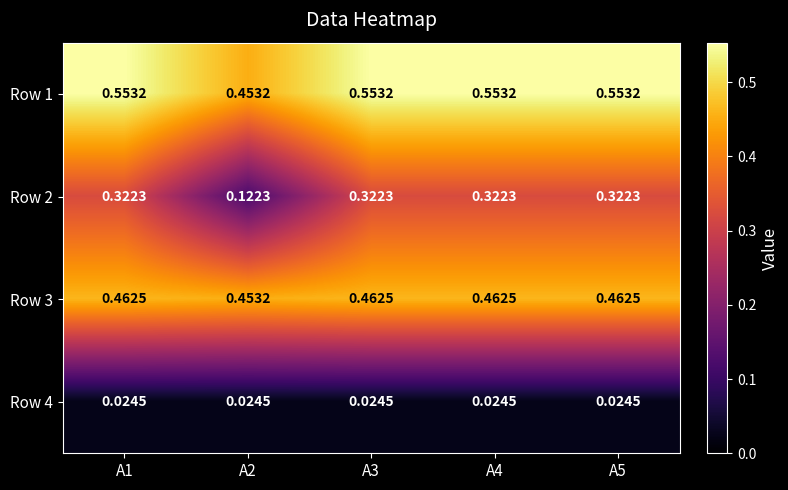

What is the greatest value displayed?

0.6